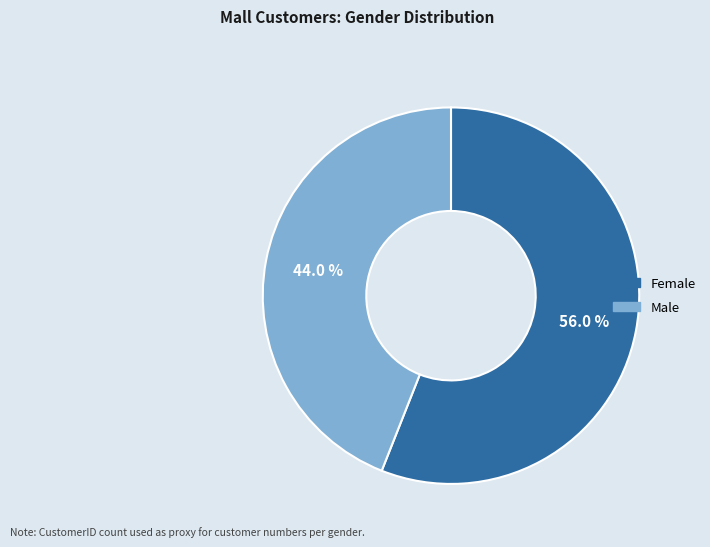

What percentage do Male and Female together represent?

100.0%